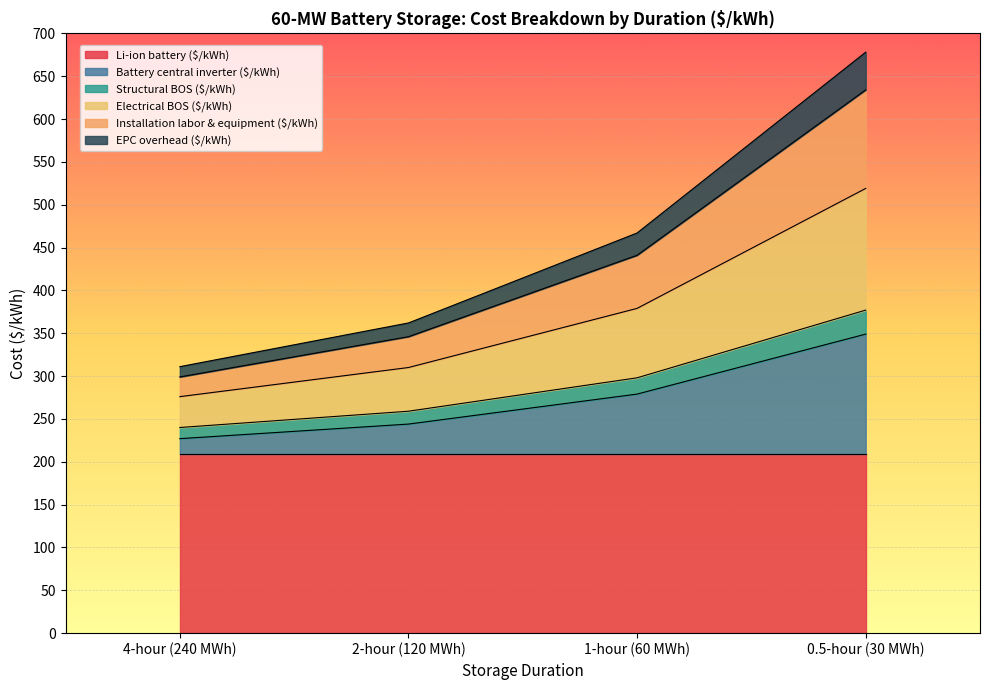

True or false: Structural BOS ($/kWh) and Electrical BOS ($/kWh) cross at least once.

False